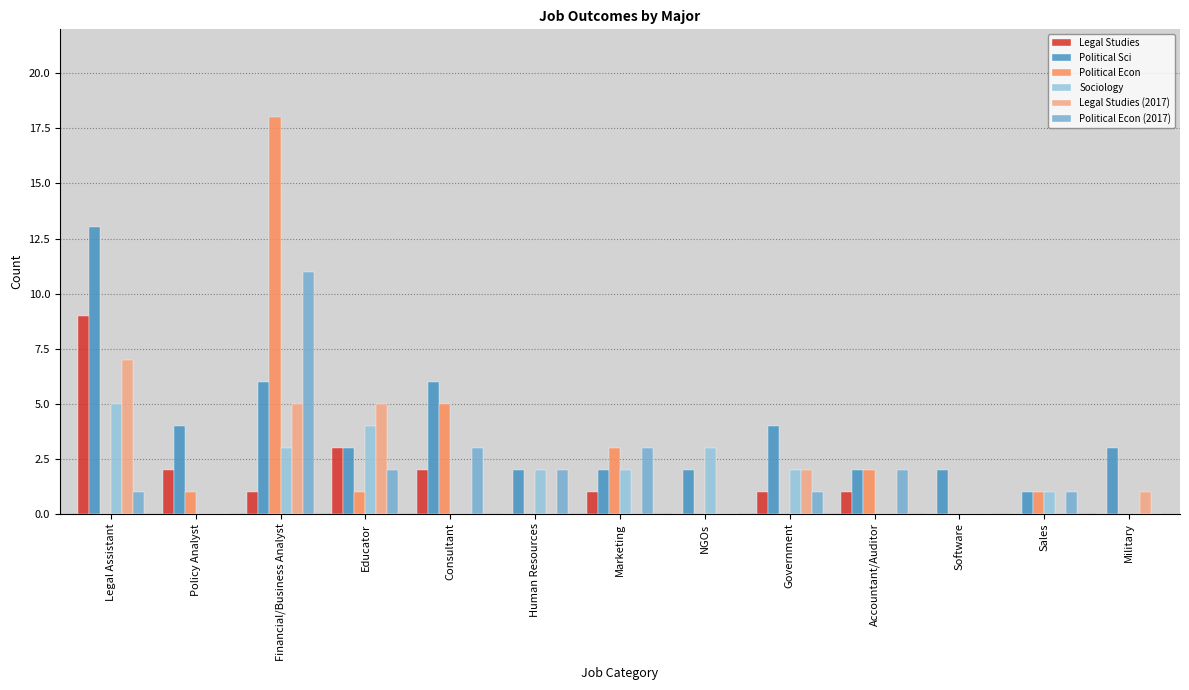

What is the sum of all Political Econ (2017) values?

26